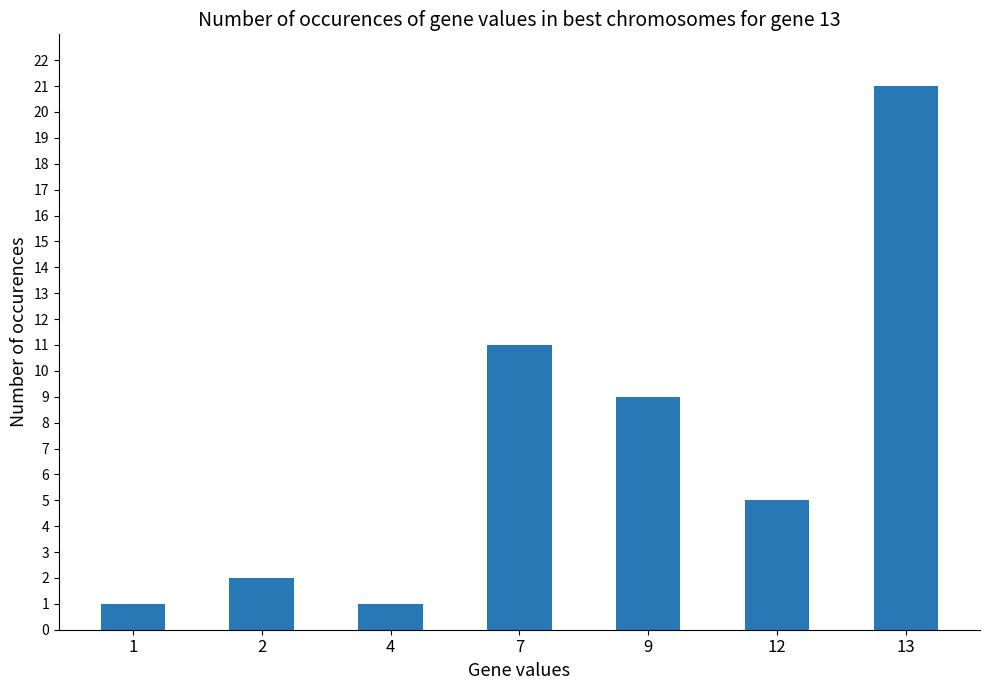

What is the difference between the values at 4 and 9?

8